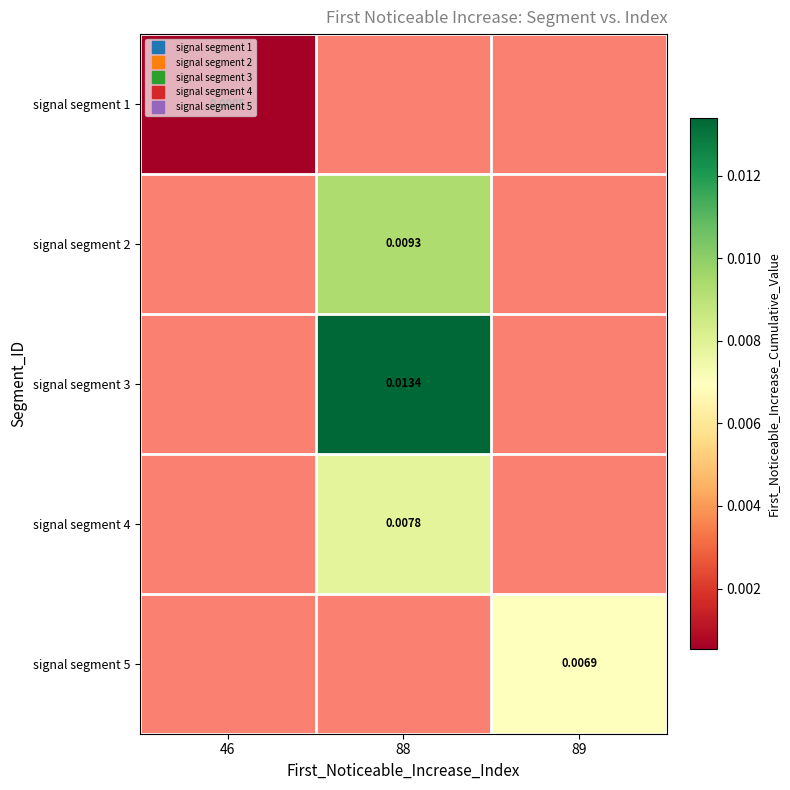

How many series are shown in this chart?

5